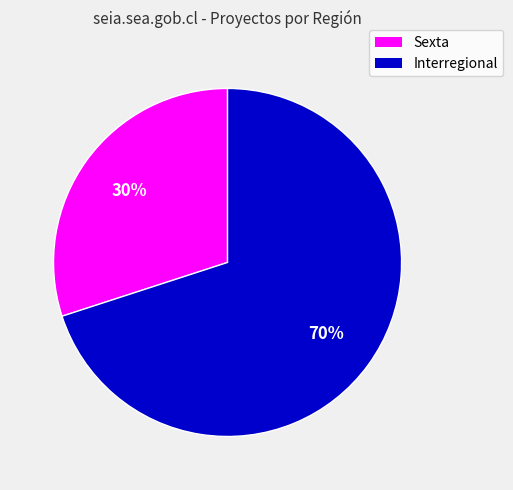

Which slice is the largest?

Interregional